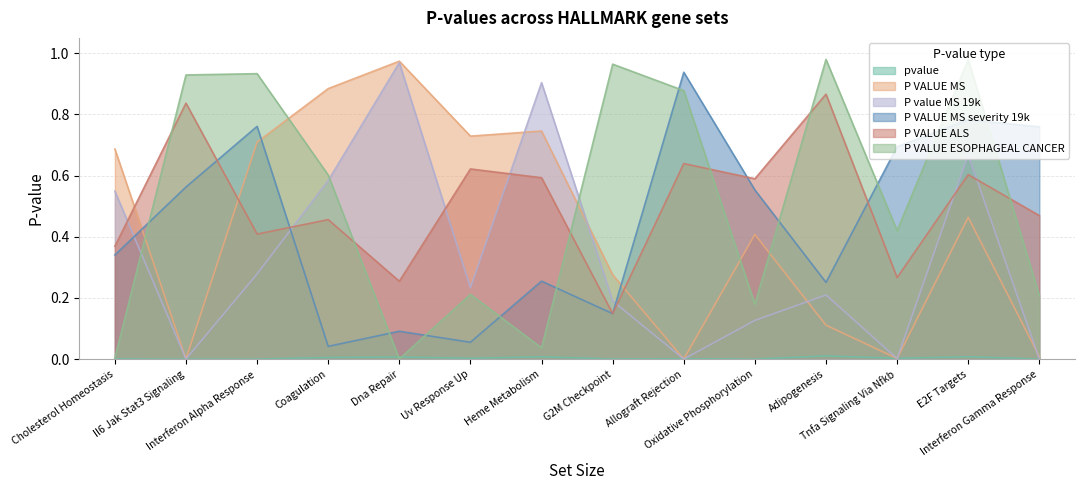

What is the sum of all P VALUE MS severity 19k values?

6.2